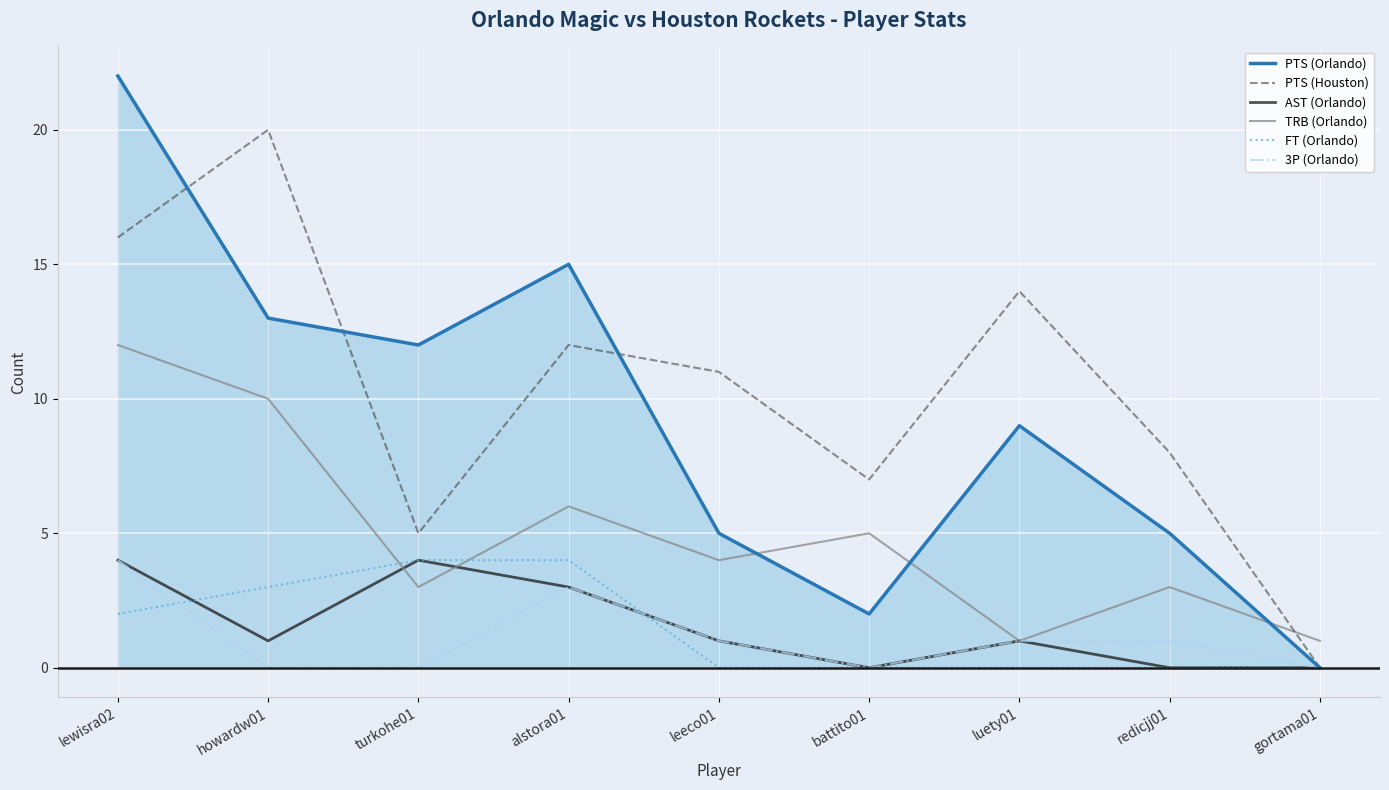

Which category has the highest value in the 3P (Orlando) series?

lewisra02